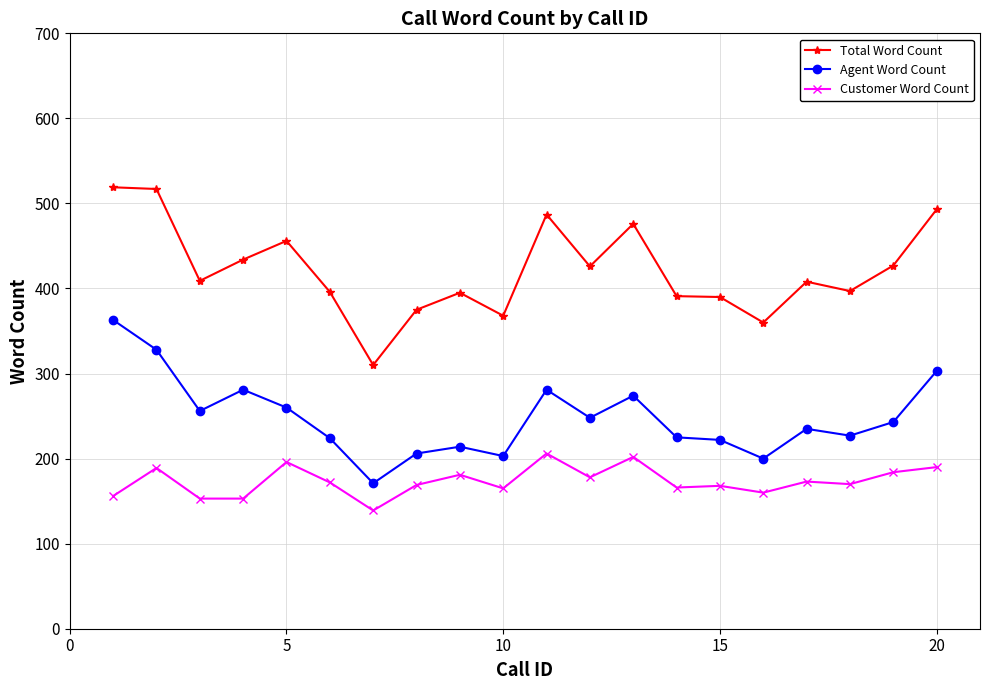

What is the minimum value shown in the chart?

139